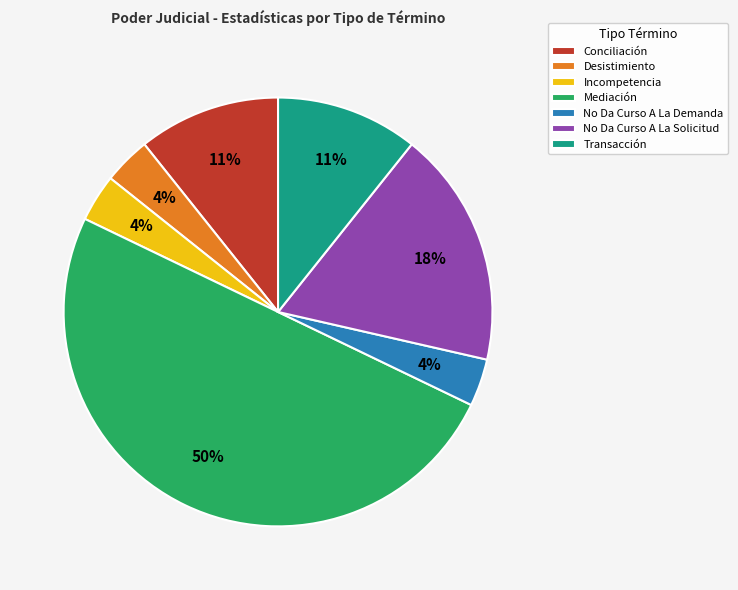

What percentage is the No Da Curso A La Demanda slice, to the nearest percent?

4%